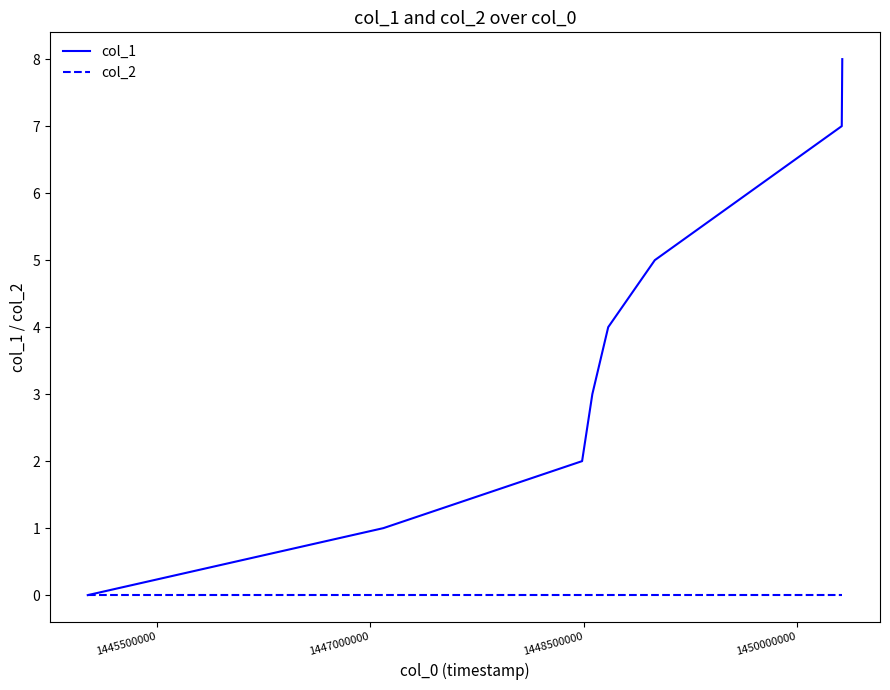

Which series has the largest total across all categories?

col_1